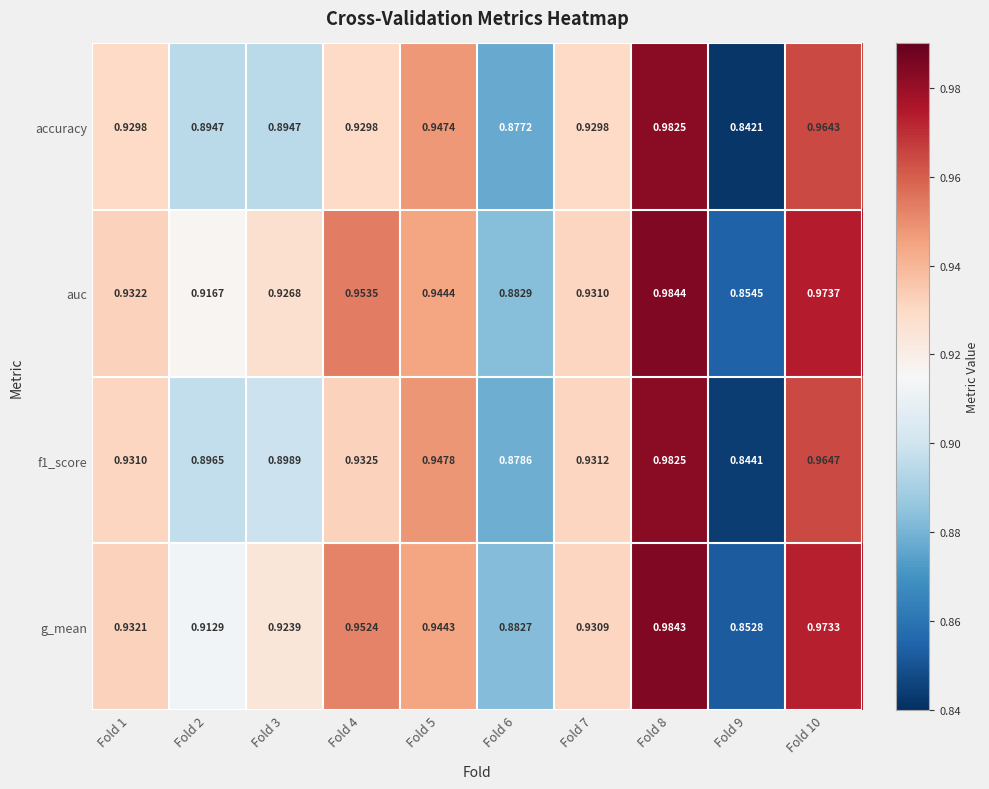

Which series has the widest spread of values?

accuracy